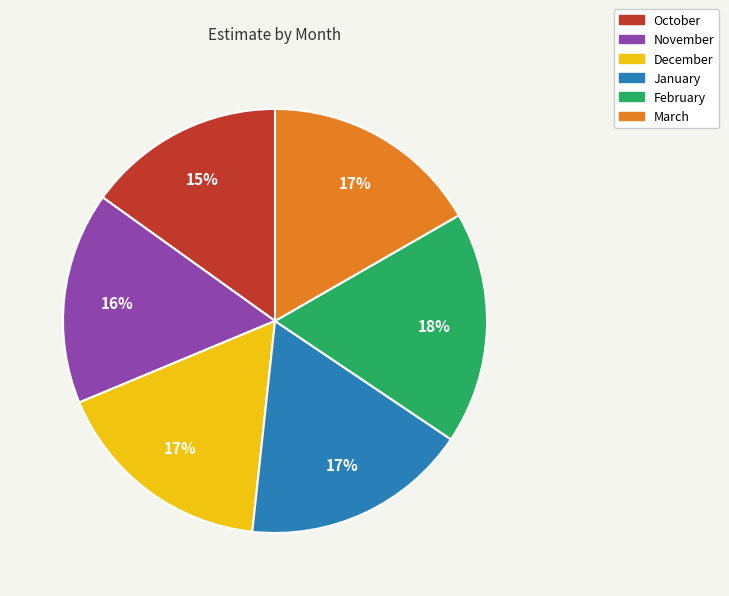

To the nearest percent, what portion does January represent?

17%